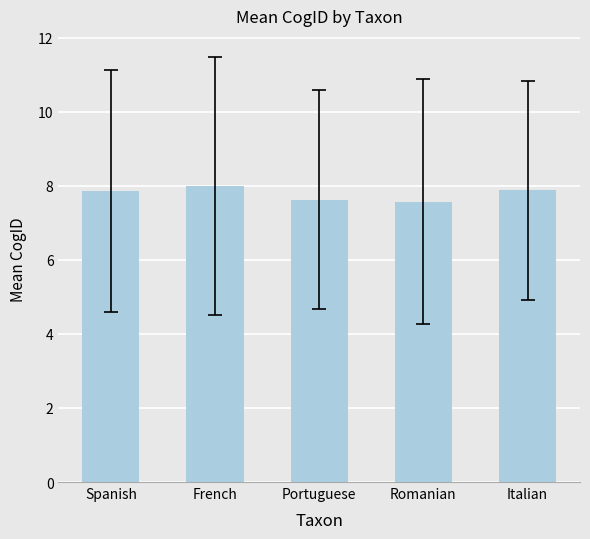

True or false: the data shows 8.0 at French.

True